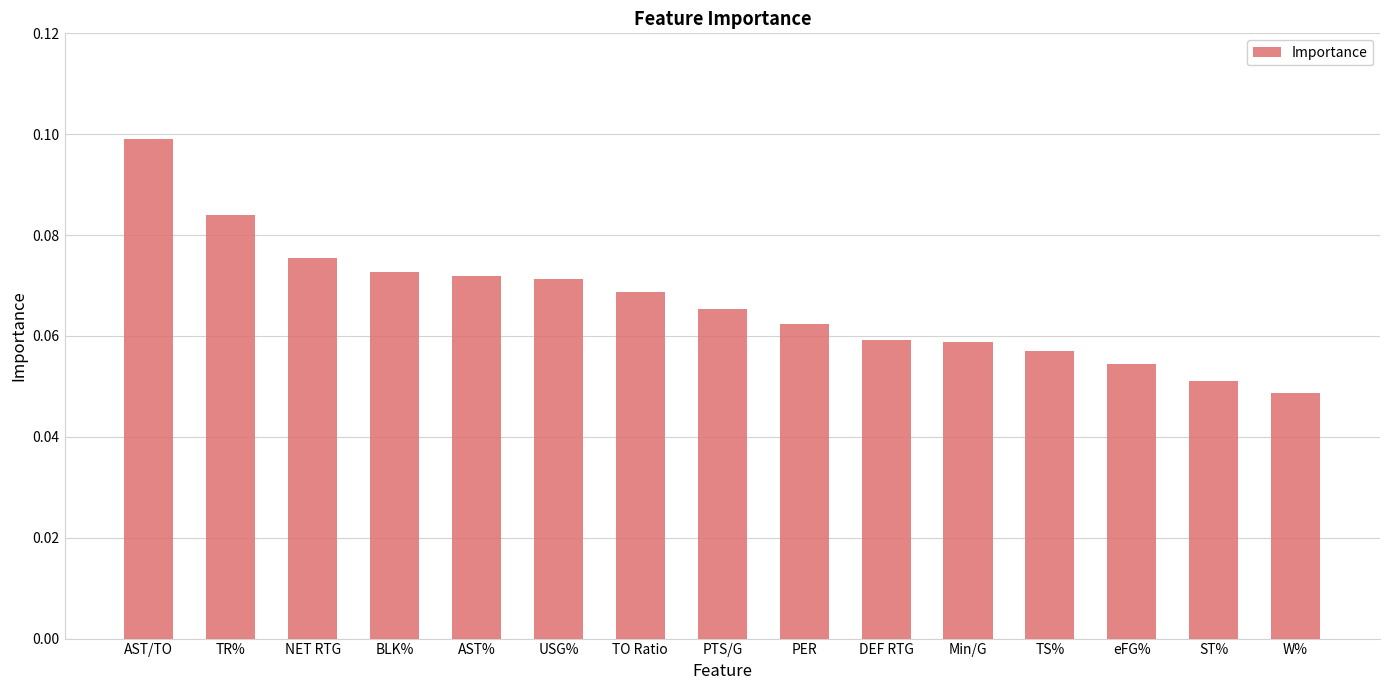

What is the sum of all values?

1.0